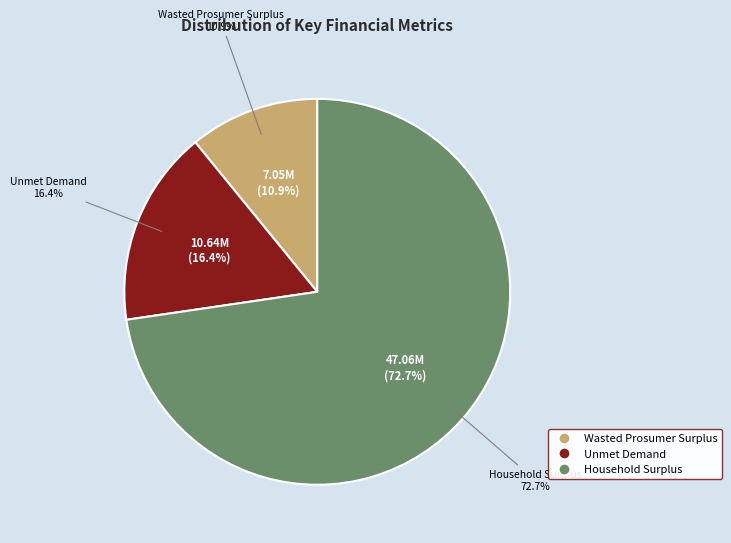

How many segments does this pie chart have?

3